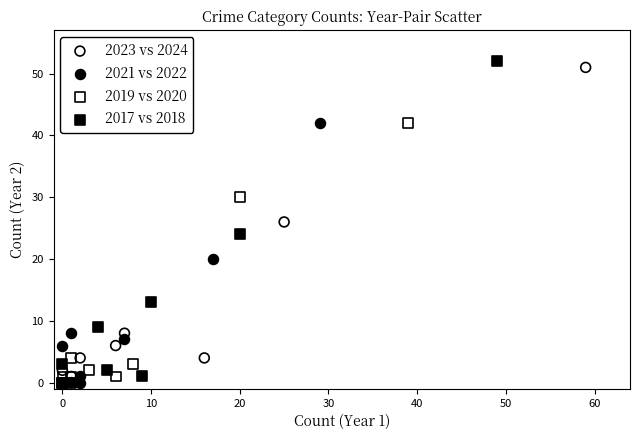

Which series has the widest spread of Y values?

2017 vs 2018